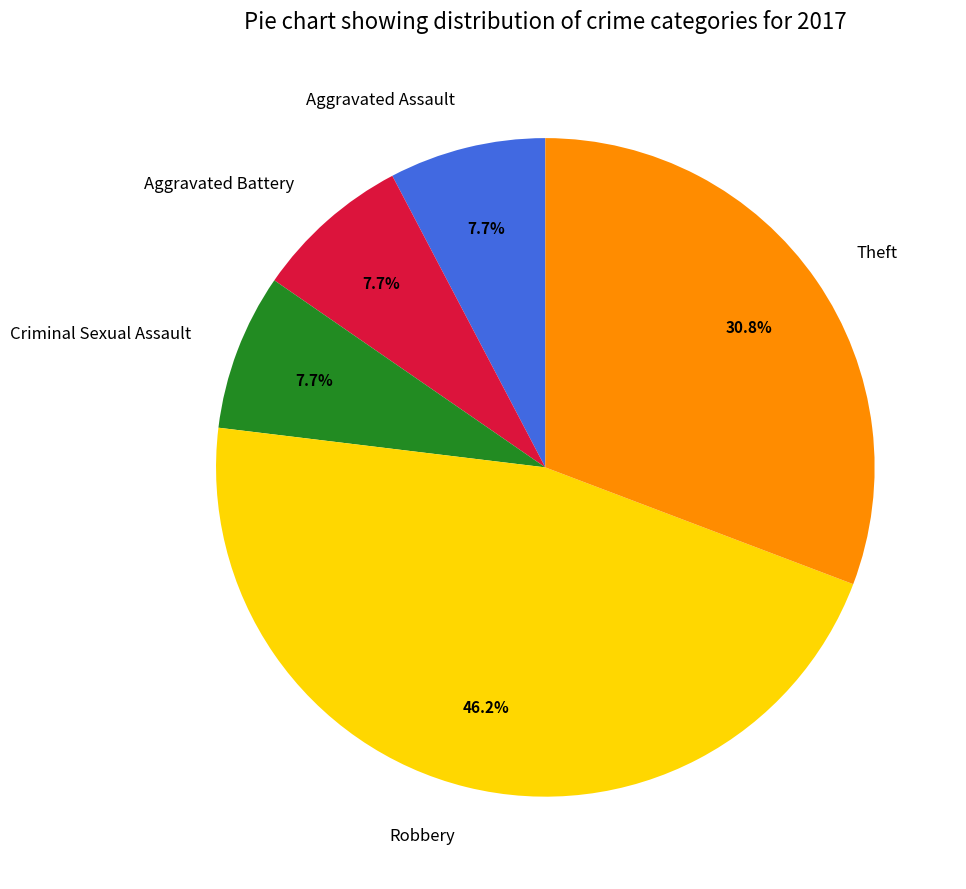

True or false: Robbery accounts for 33% of the total.

False